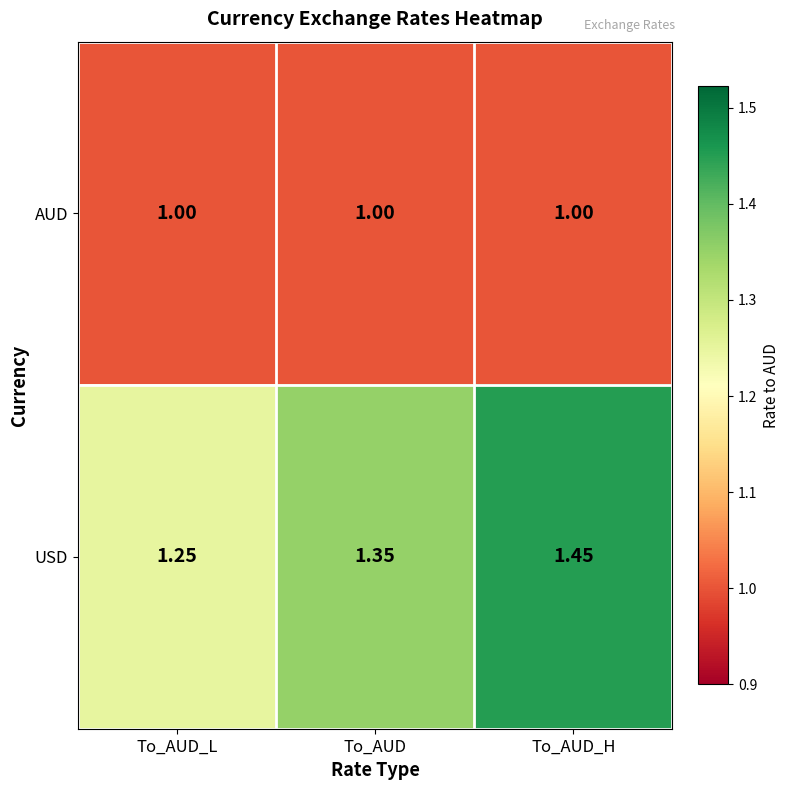

Rank the series by their average value, from highest to lowest.

USD, AUD